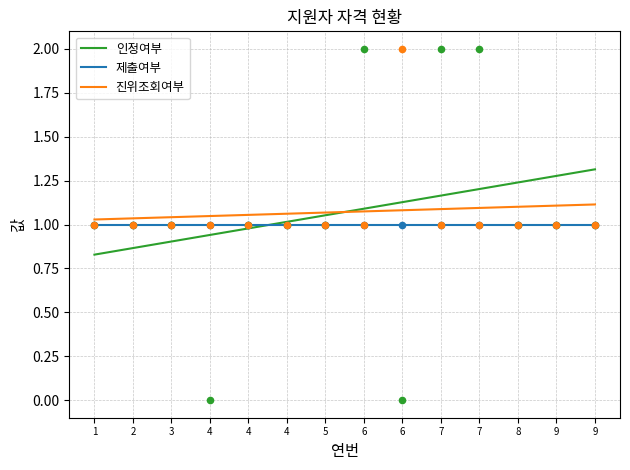

At which category is the sum across all series the highest?

6